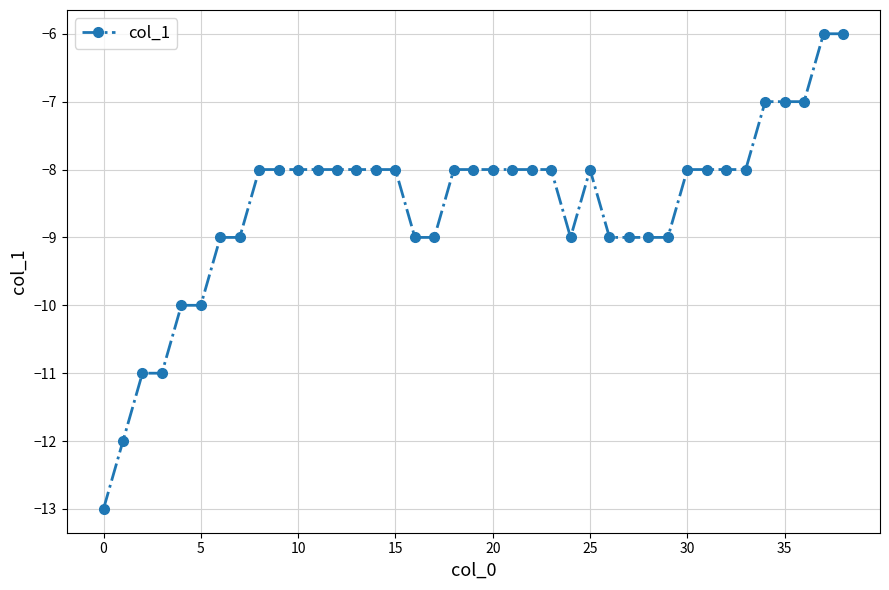

What is the value of the 2nd point from the left?

-12